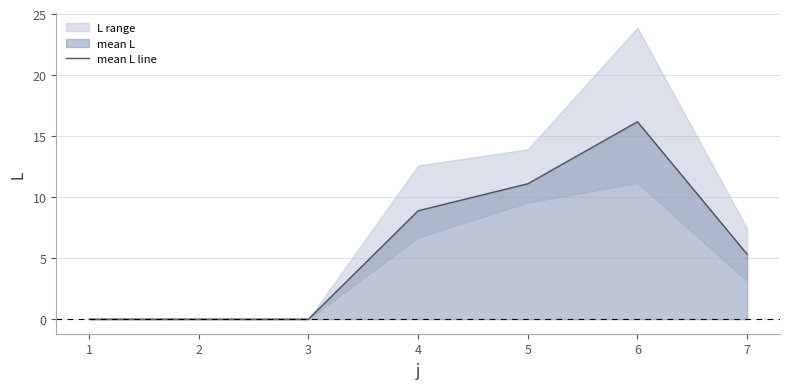

How many lines are shown in the chart?

1